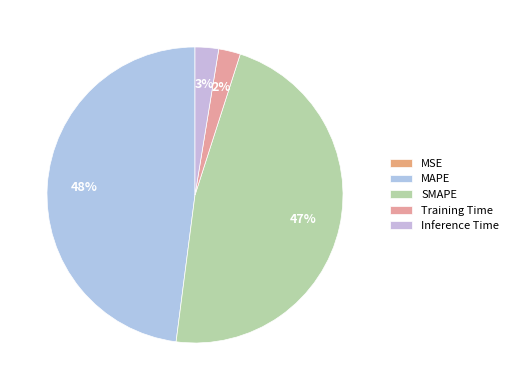

Which category has the smallest portion of the pie?

MSE